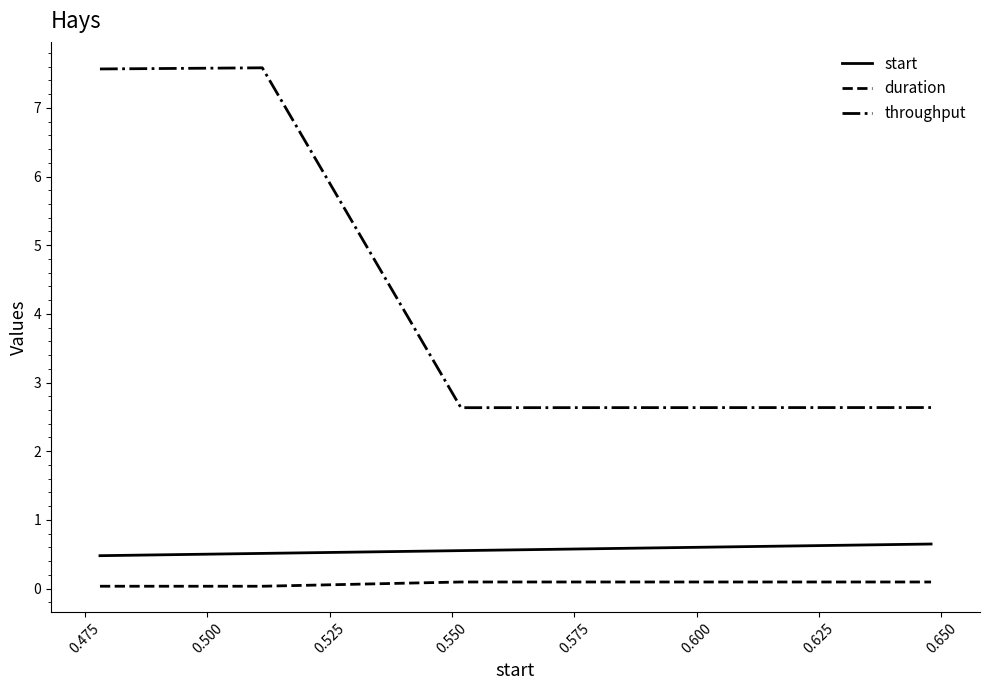

What are all the series names shown in the legend?

start, duration, throughput